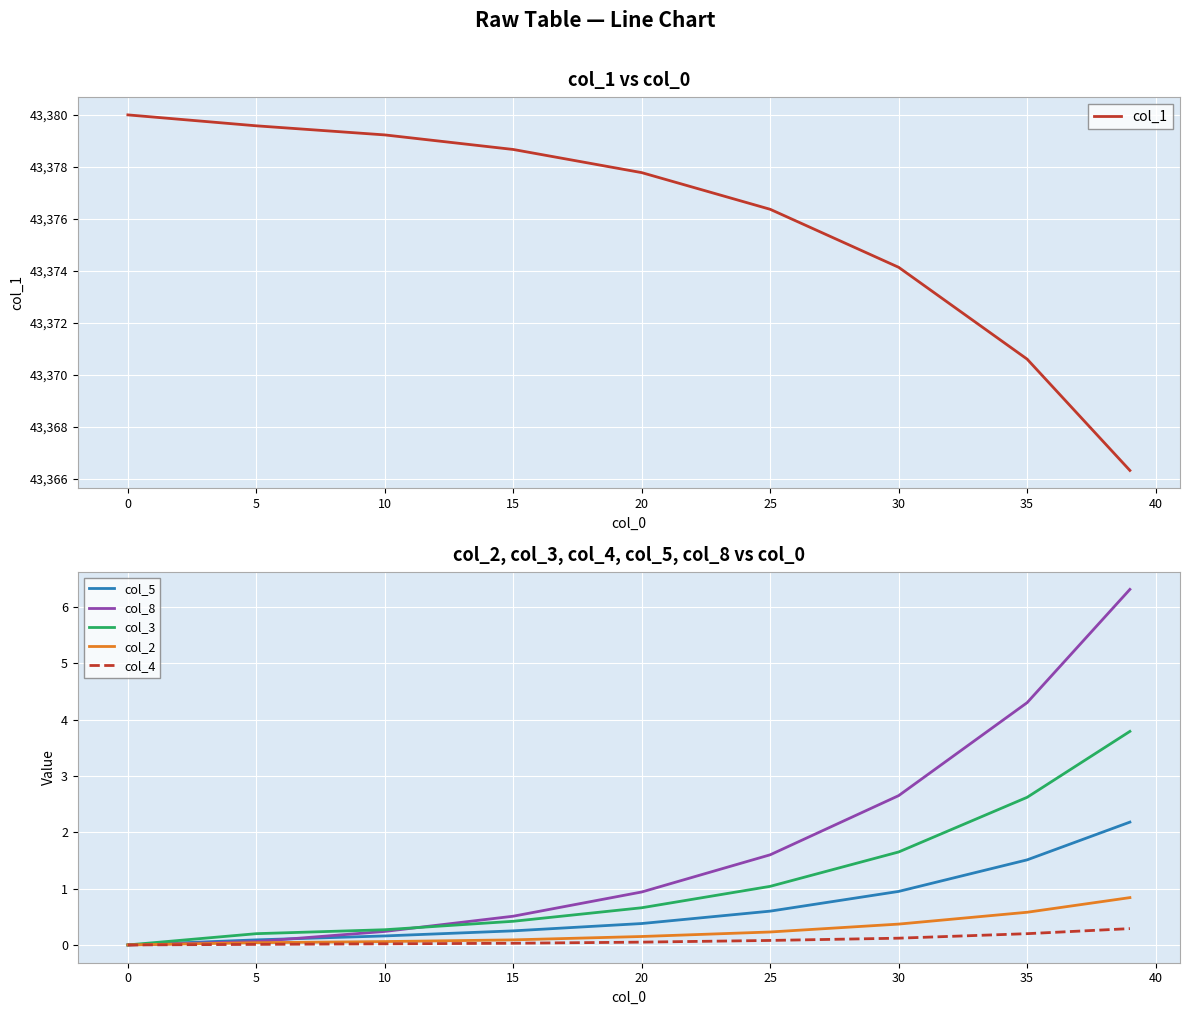

The col_5 series shows 0.0 at 0. True or false?

True